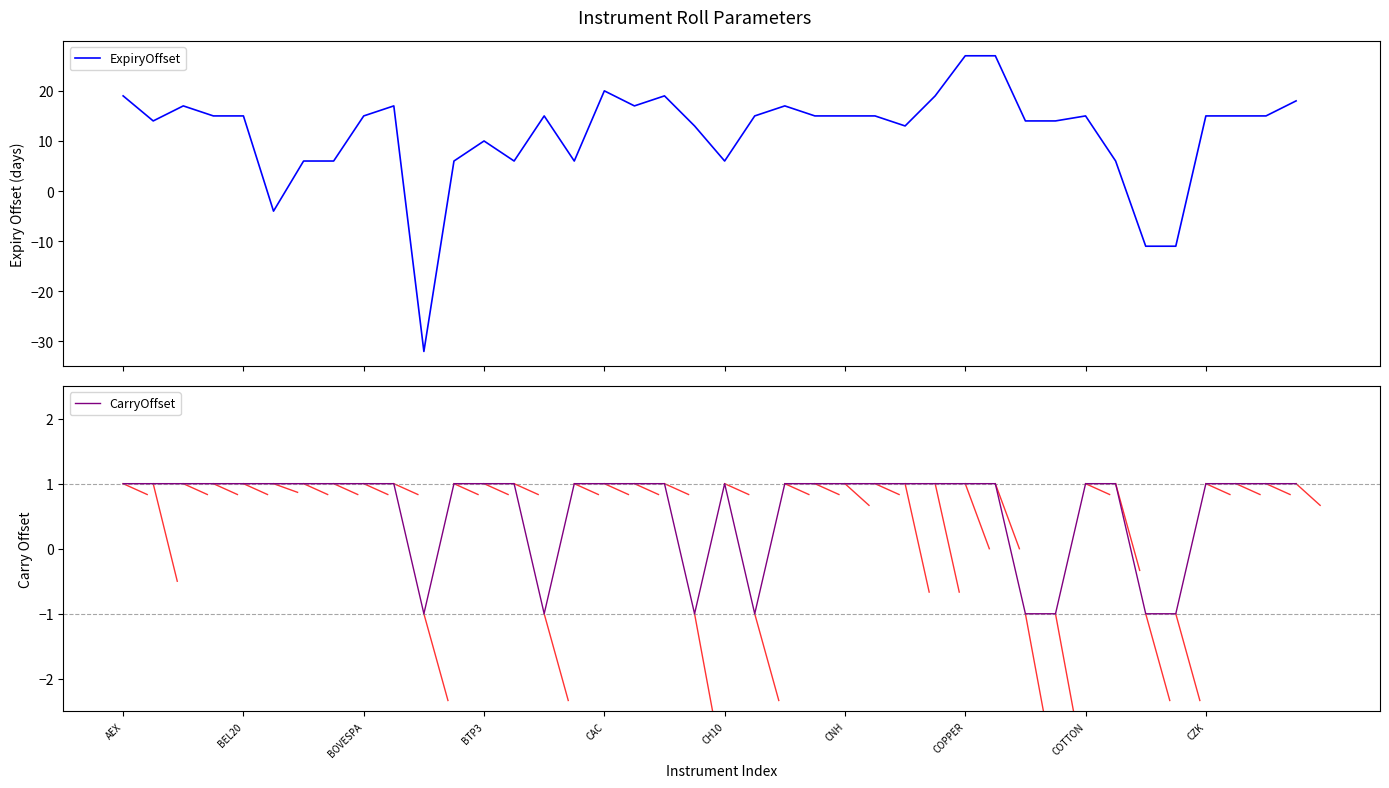

Does the chart display data point markers on the line(s)?

No